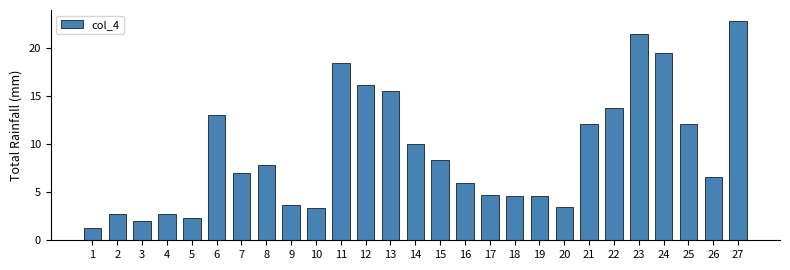

What value does the data have at 7?

7.0